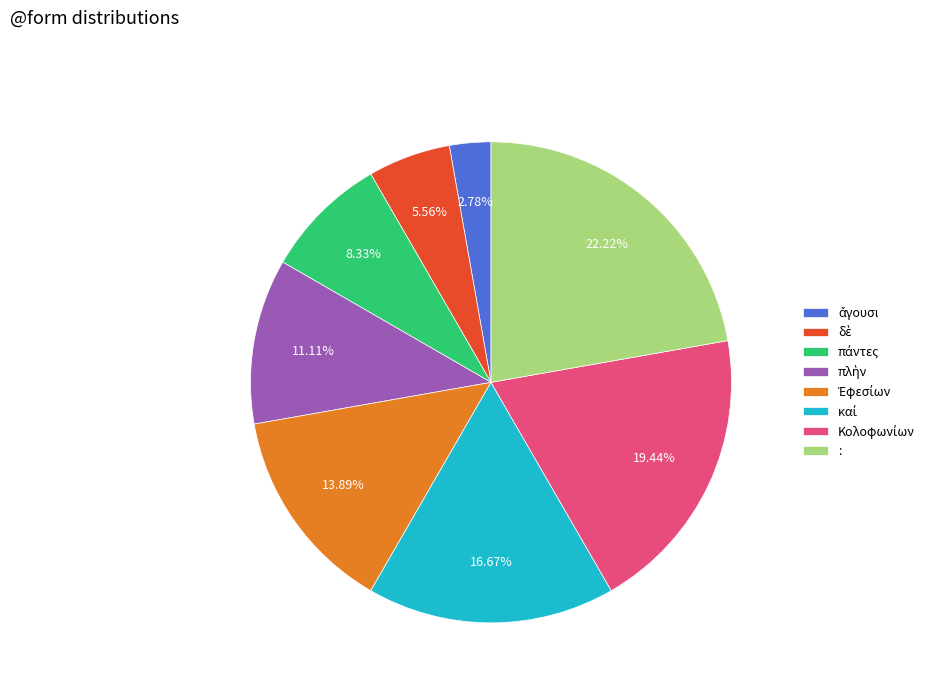

Which slice is the largest?

: